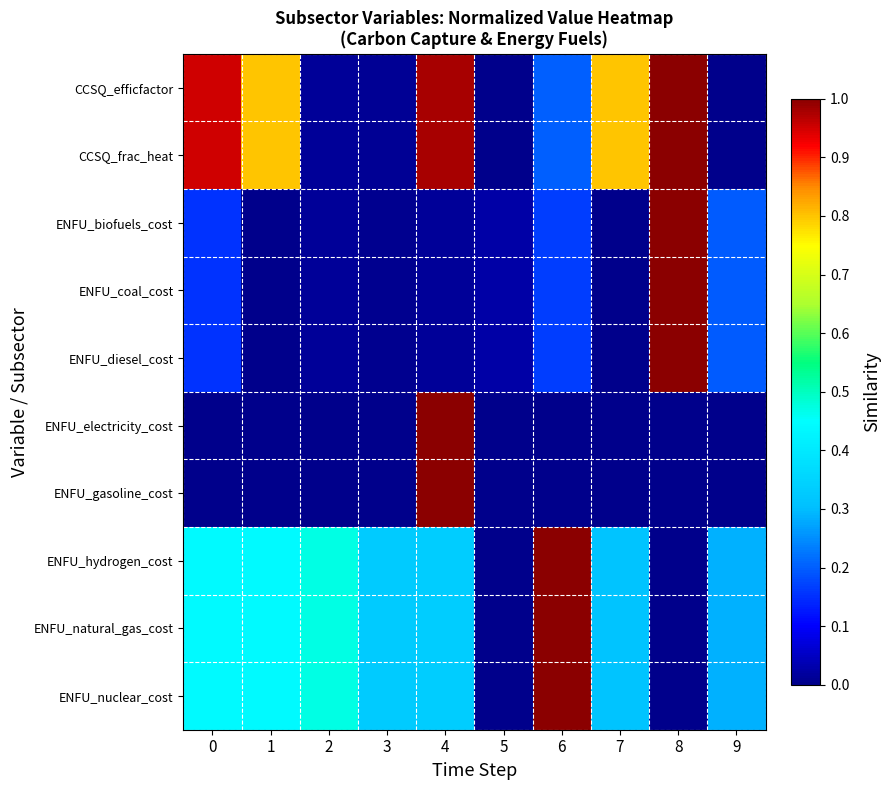

Reading left to right, what are all the values shown in this chart?

CCSQ_efficfactor: 0=0.9	1=0.8	2=0.0	3=0.0	4=1.0	5=0.0	6=0.2	7=0.8	8=1.0	9=0.0
CCSQ_frac_heat: 0=0.9	1=0.8	2=0.0	3=0.0	4=1.0	5=0.0	6=0.2	7=0.8	8=1.0	9=0.0
ENFU_biofuels_cost: 0=0.2	1=0.0	2=0.0	3=0.0	4=0.0	5=0.0	6=0.2	7=0.0	8=1.0	9=0.2
ENFU_coal_cost: 0=0.2	1=0.0	2=0.0	3=0.0	4=0.0	5=0.0	6=0.2	7=0.0	8=1.0	9=0.2
ENFU_diesel_cost: 0=0.2	1=0.0	2=0.0	3=0.0	4=0.0	5=0.0	6=0.2	7=0.0	8=1.0	9=0.2
ENFU_electricity_cost: 0=0.0	1=0.0	2=0.0	3=0.0	4=1.0	5=0.0	6=0.0	7=0.0	8=0.0	9=0.0
ENFU_gasoline_cost: 0=0.0	1=0.0	2=0.0	3=0.0	4=1.0	5=0.0	6=0.0	7=0.0	8=0.0	9=0.0
ENFU_hydrogen_cost: 0=0.4	1=0.4	2=0.5	3=0.3	4=0.3	5=0.0	6=1.0	7=0.3	8=0.0	9=0.3
ENFU_natural_gas_cost: 0=0.4	1=0.4	2=0.5	3=0.3	4=0.3	5=0.0	6=1.0	7=0.3	8=0.0	9=0.3
ENFU_nuclear_cost: 0=0.4	1=0.4	2=0.5	3=0.3	4=0.3	5=0.0	6=1.0	7=0.3	8=0.0	9=0.3